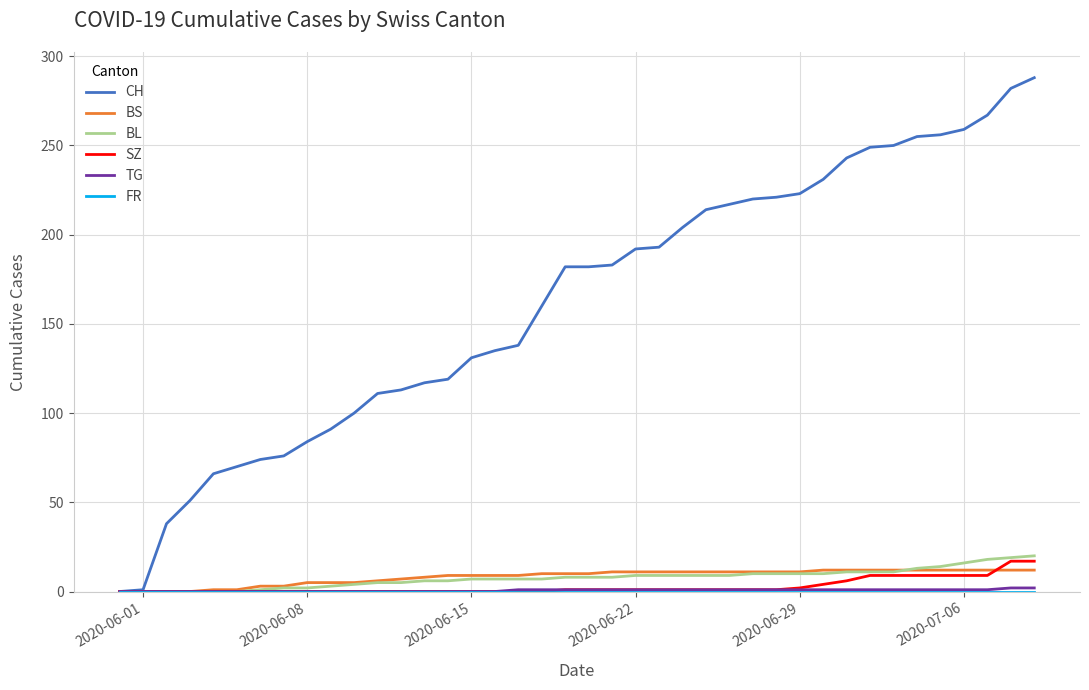

Which series has the largest range (max minus min)?

CH